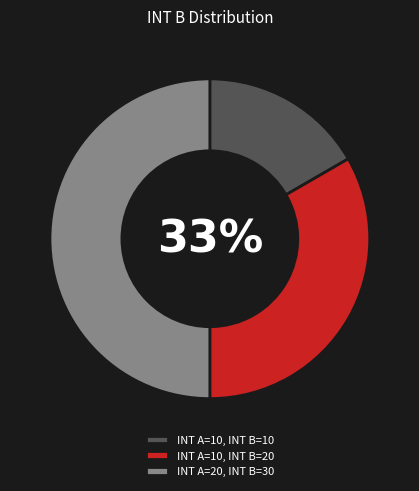

Approximately how many times larger is the value at INT A=10, INT B=10 compared to INT A=10, INT B=20?

0.5